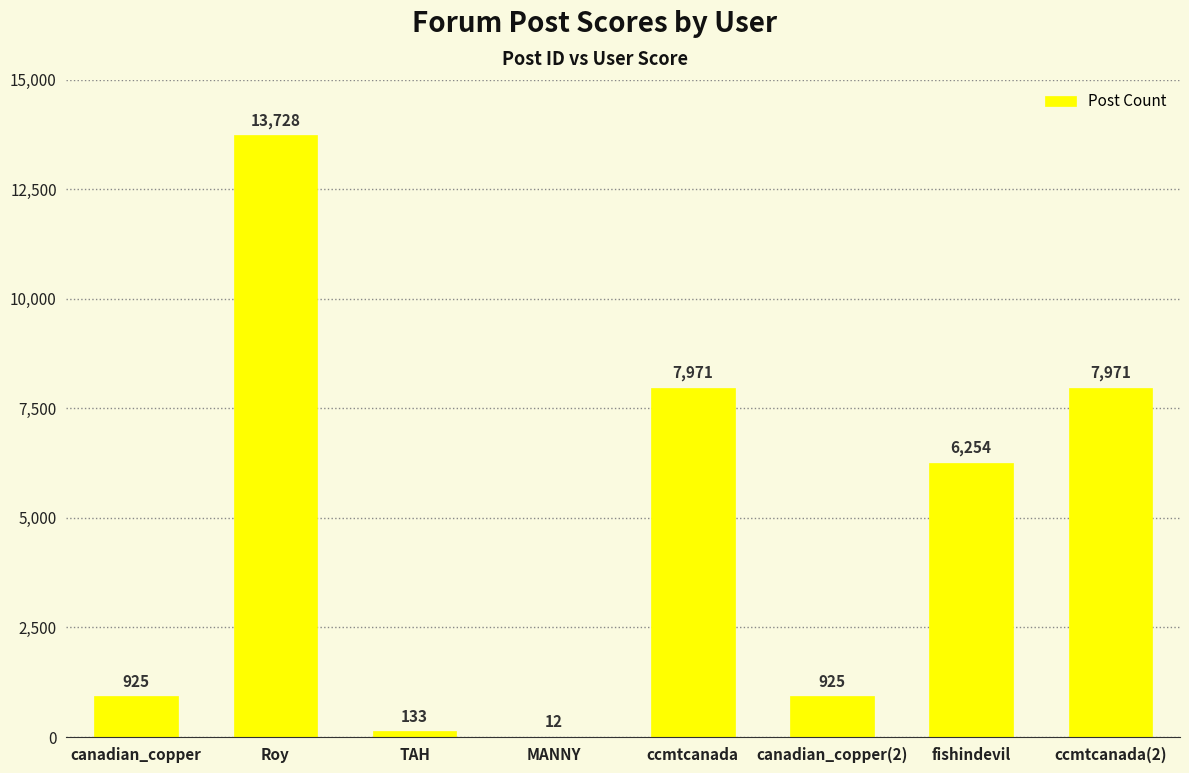

Reading right to left, list all the values displayed in this chart.

7971	6254	925	7971	12	133	13728	925